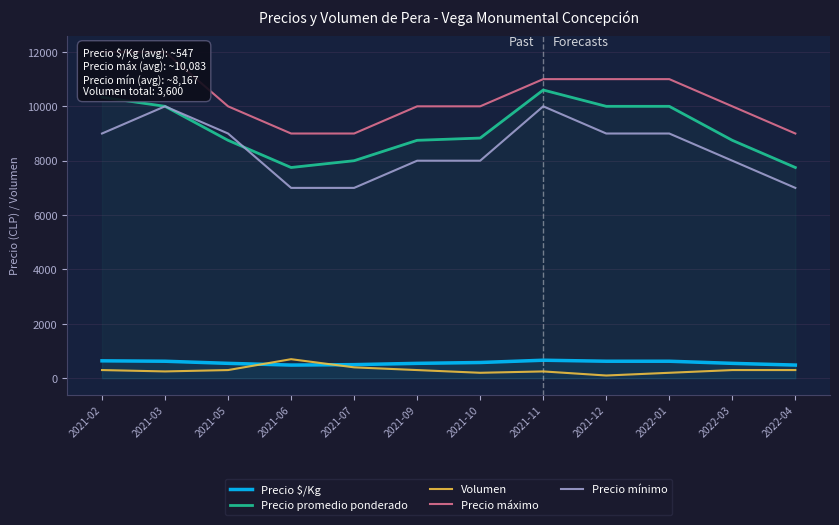

What are all the series names shown in the legend?

Precio $/Kg, Precio promedio ponderado, Volumen, Precio máximo, Precio mínimo